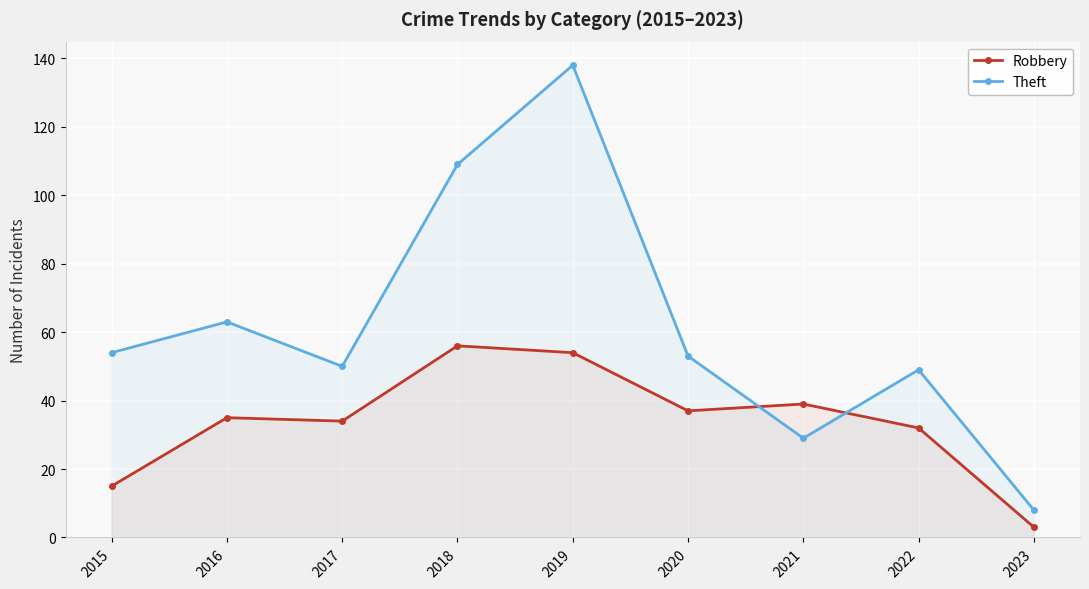

The Theft series shows 138 at 2019. True or false?

True